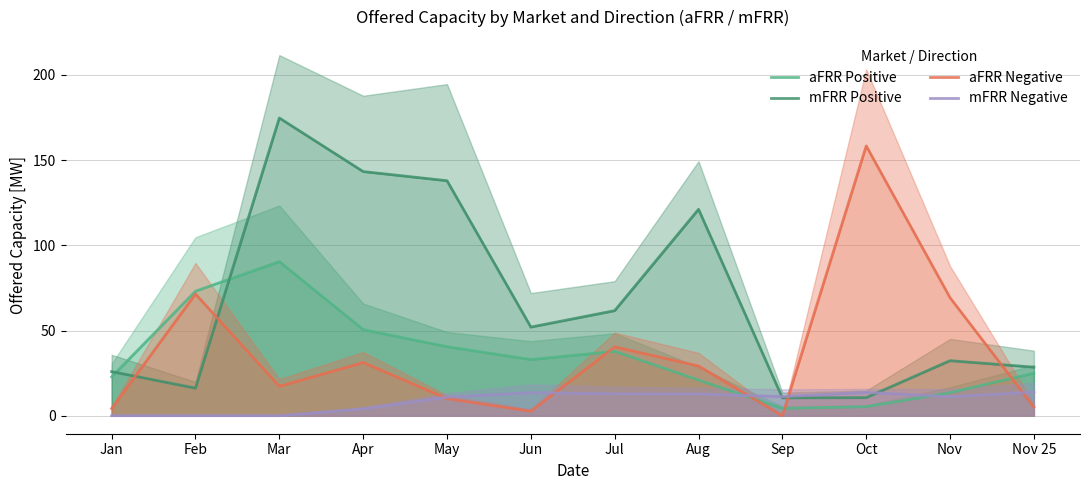

Is the value of aFRR Negative at Aug greater than the value of aFRR Positive at Jan?

Yes